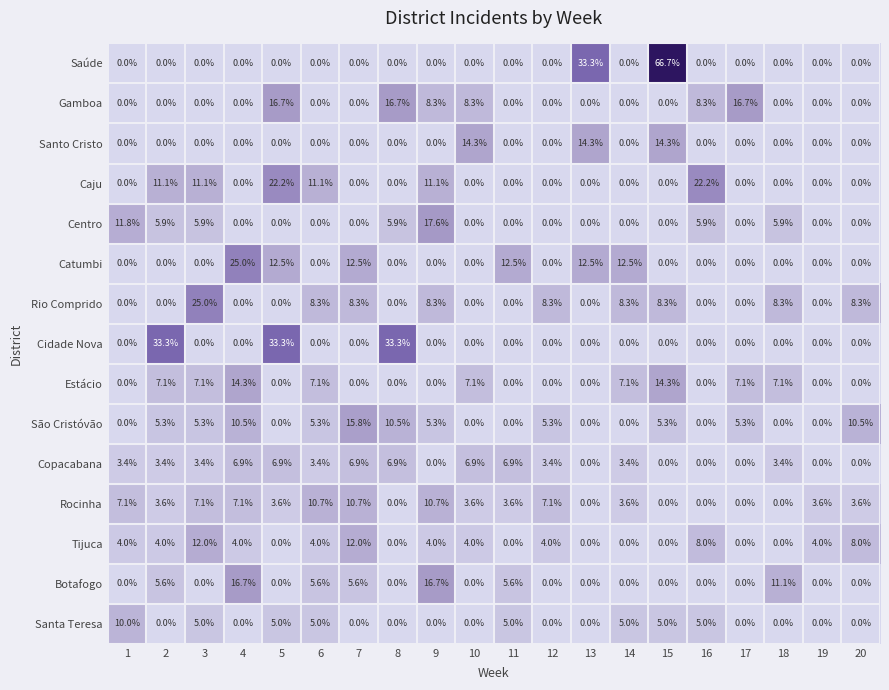

What is the total value across all series at 17?

29.1